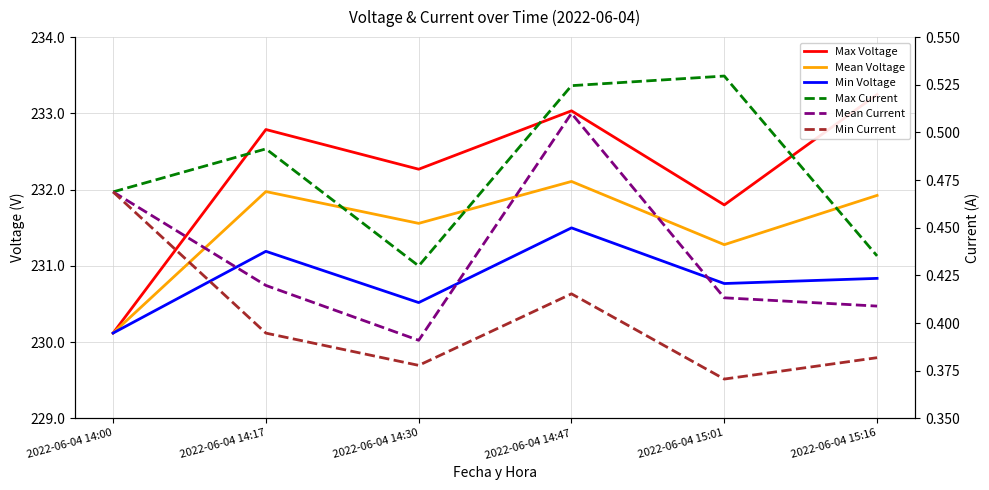

Which category has the highest value across all series?

2022-06-04 15:16